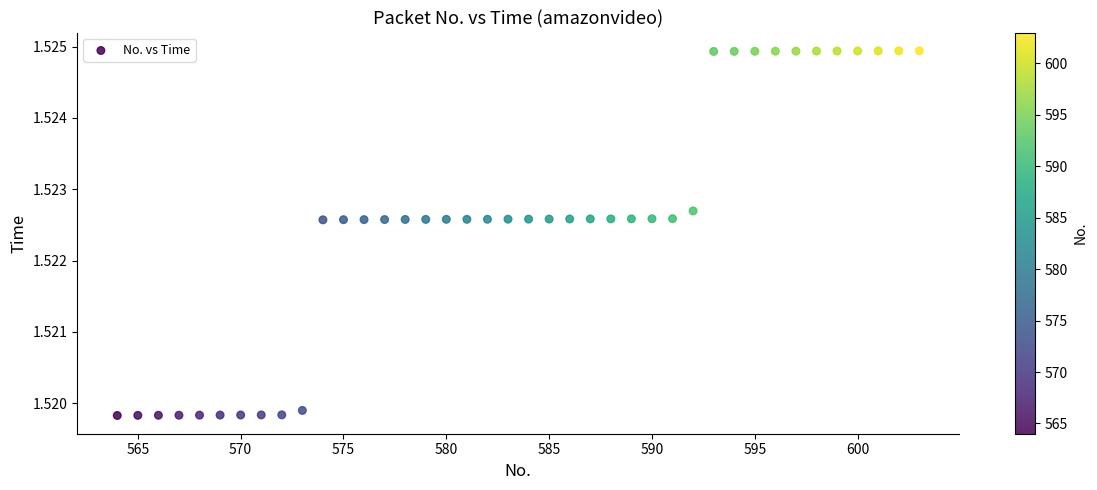

What is the range of X values (max minus min)?

39.0